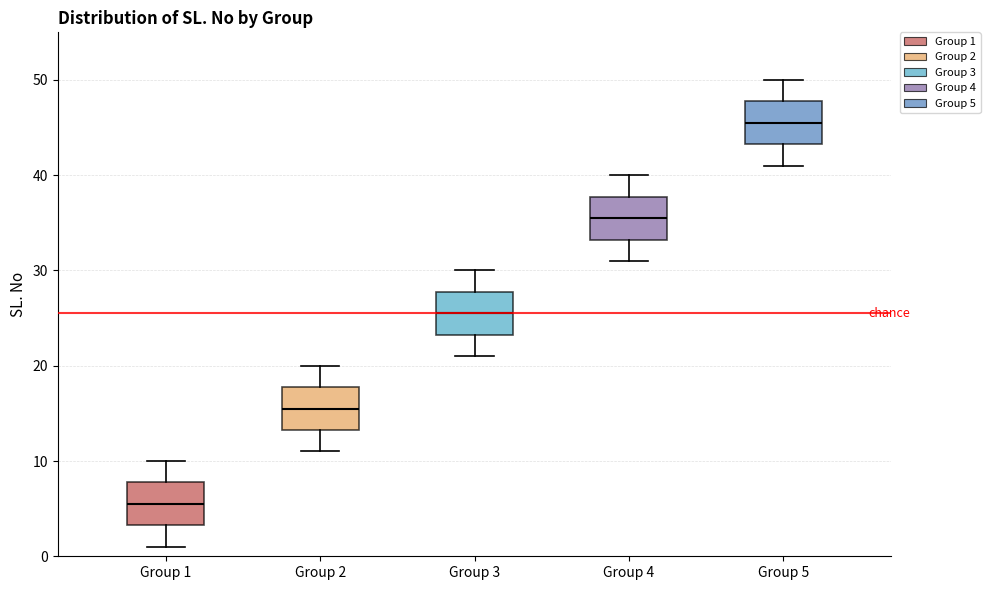

Where does the lower whisker of the box for Group 2 end on the y-axis? The values are not printed on the chart, so give them approximately, as read against the axis.

11